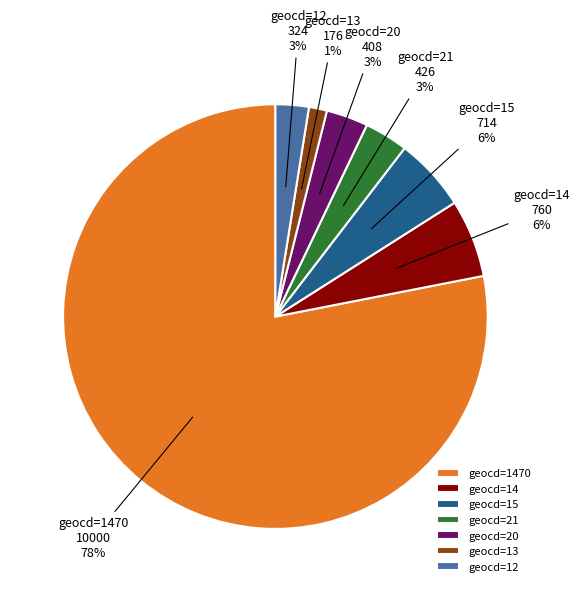

How many slices are in this pie chart?

7